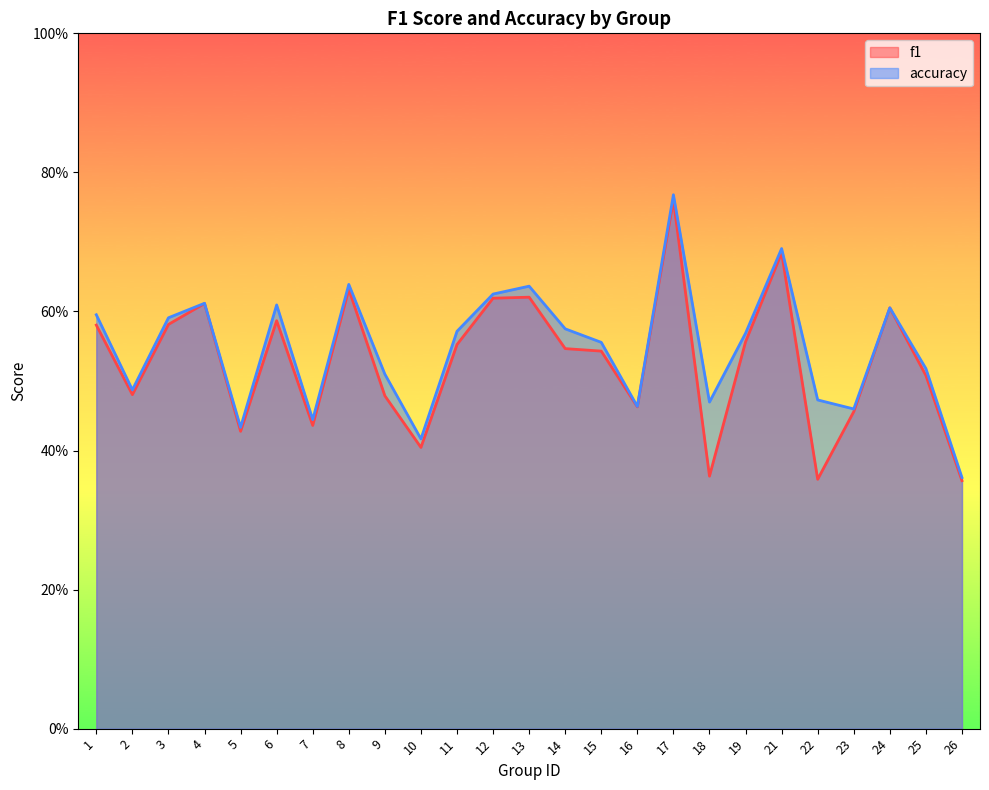

Reading left to right, transcribe all the data shown in this chart.

f1: 0.6	0.5	0.6	0.6	0.4	0.6	0.4	0.6	0.5	0.4	0.6	0.6	0.6	0.5	0.5	0.5	0.8	0.4	0.6	0.7	0.4	0.5	0.6	0.5	0.4
accuracy: 0.6	0.5	0.6	0.6	0.4	0.6	0.4	0.6	0.5	0.4	0.6	0.6	0.6	0.6	0.6	0.5	0.8	0.5	0.6	0.7	0.5	0.5	0.6	0.5	0.4